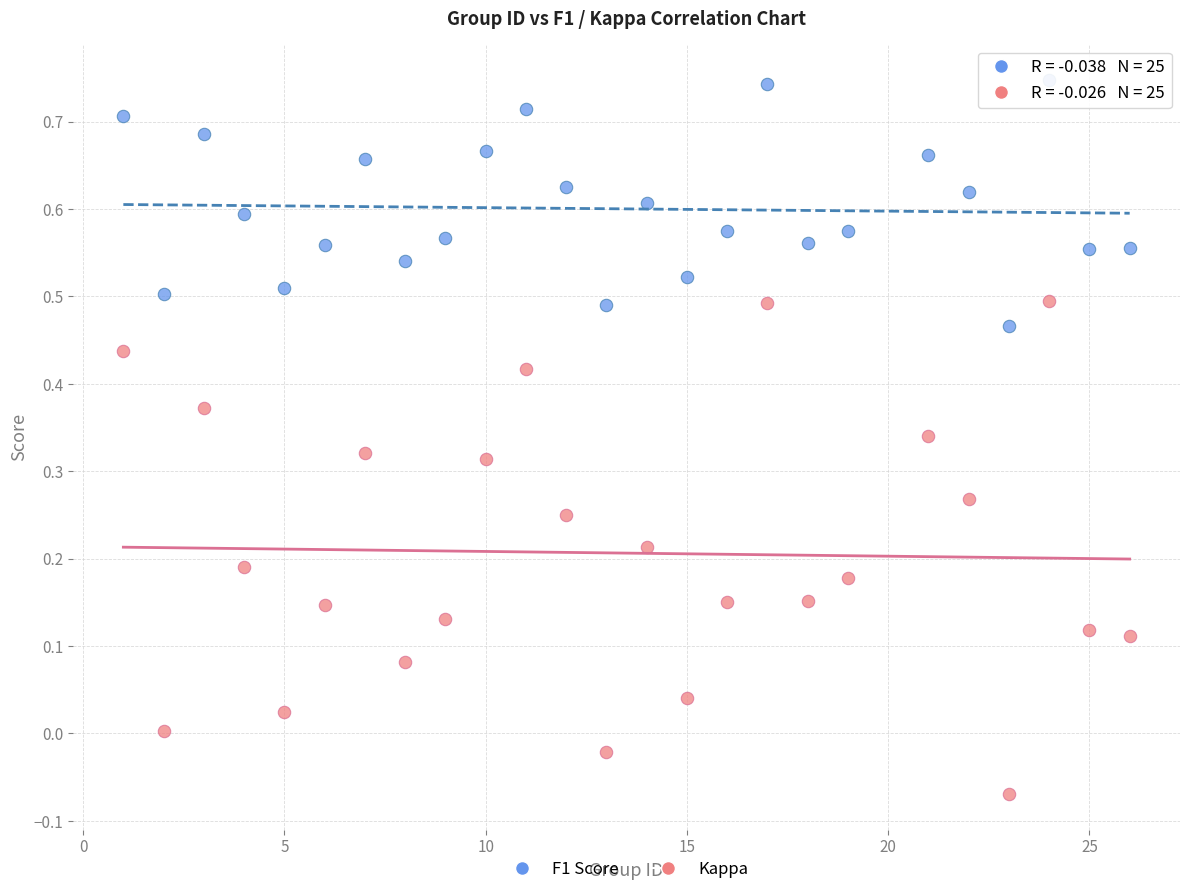

Which series reaches the maximum Y coordinate?

F1 Score